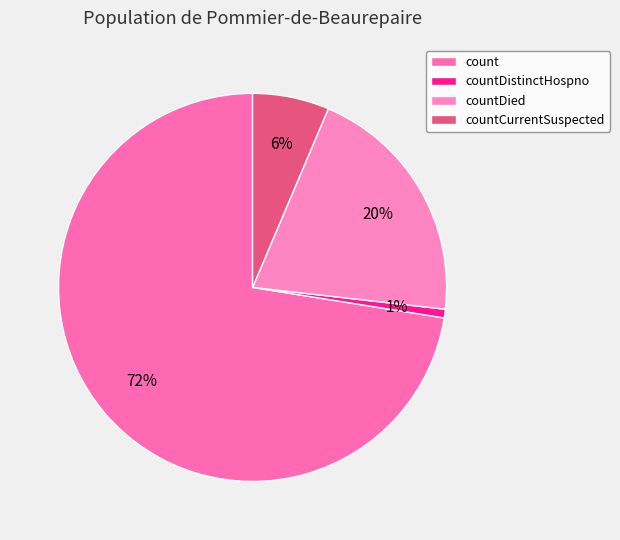

True or false: count accounts for 59% of the total.

False